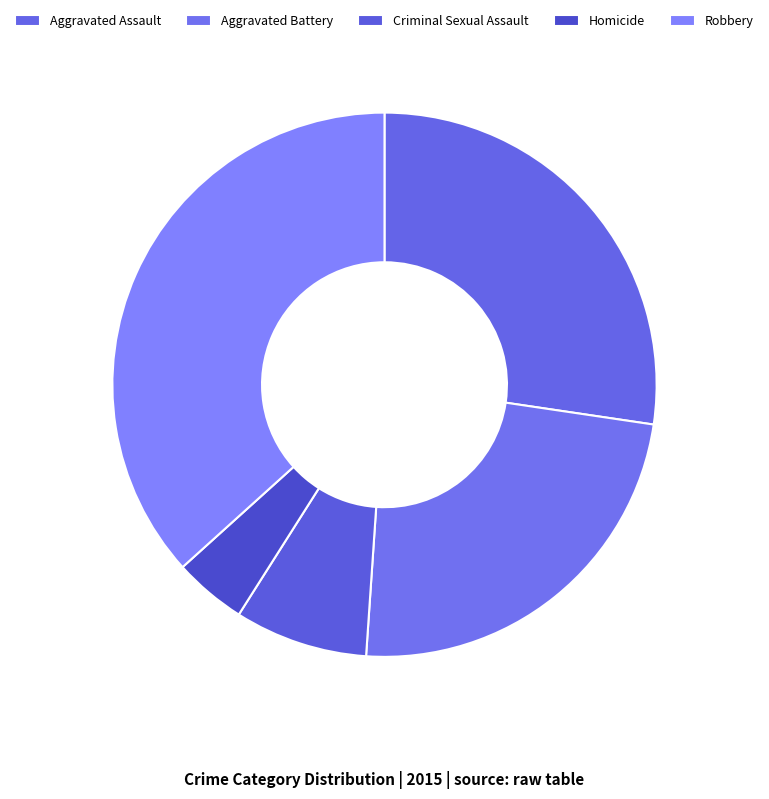

Between Homicide and Robbery, which is larger?

Robbery